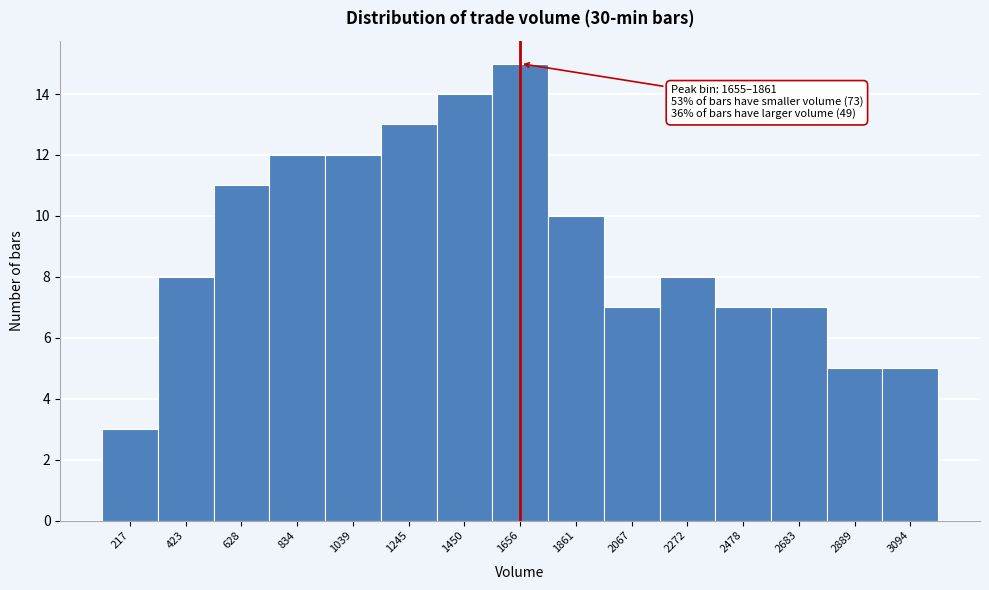

Reading left to right, list all the values displayed in this chart.

3	8	11	12	12	13	14	15	10	7	8	7	7	5	5